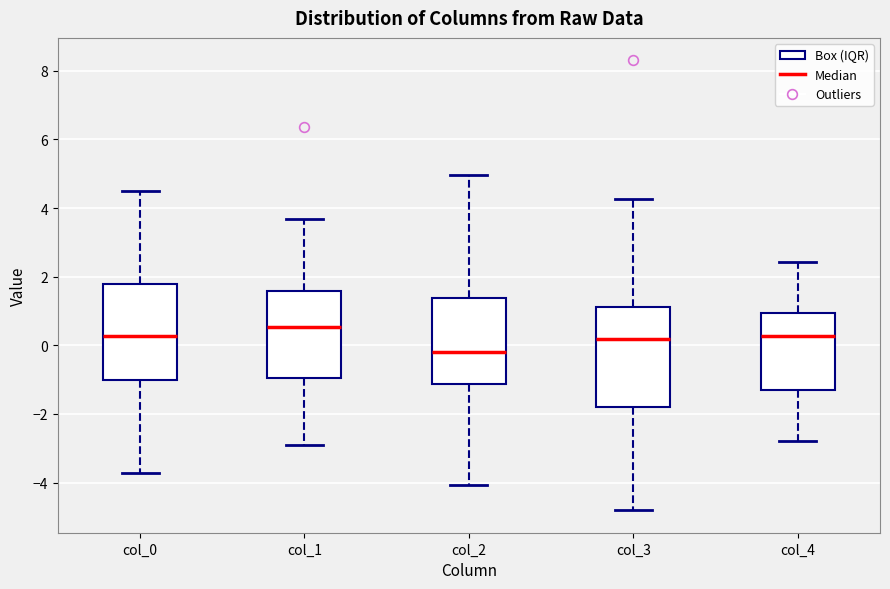

Reading left to right, read every box against the y-axis: the position of its median line, the range the box covers, and the ends of its whiskers. The values are not printed on the chart, so give them approximately, as read against the axis.

col_0: median 0.2, box -1.0 to 1.8, whiskers -3.8 to 4.4
col_1: median 0.6, box -1.0 to 1.6, whiskers -2.8 to 3.6
col_2: median -0.2, box -1.2 to 1.4, whiskers -4.0 to 5.0
col_3: median 0.2, box -1.8 to 1.2, whiskers -4.8 to 4.2
col_4: median 0.2, box -1.4 to 1.0, whiskers -2.8 to 2.4